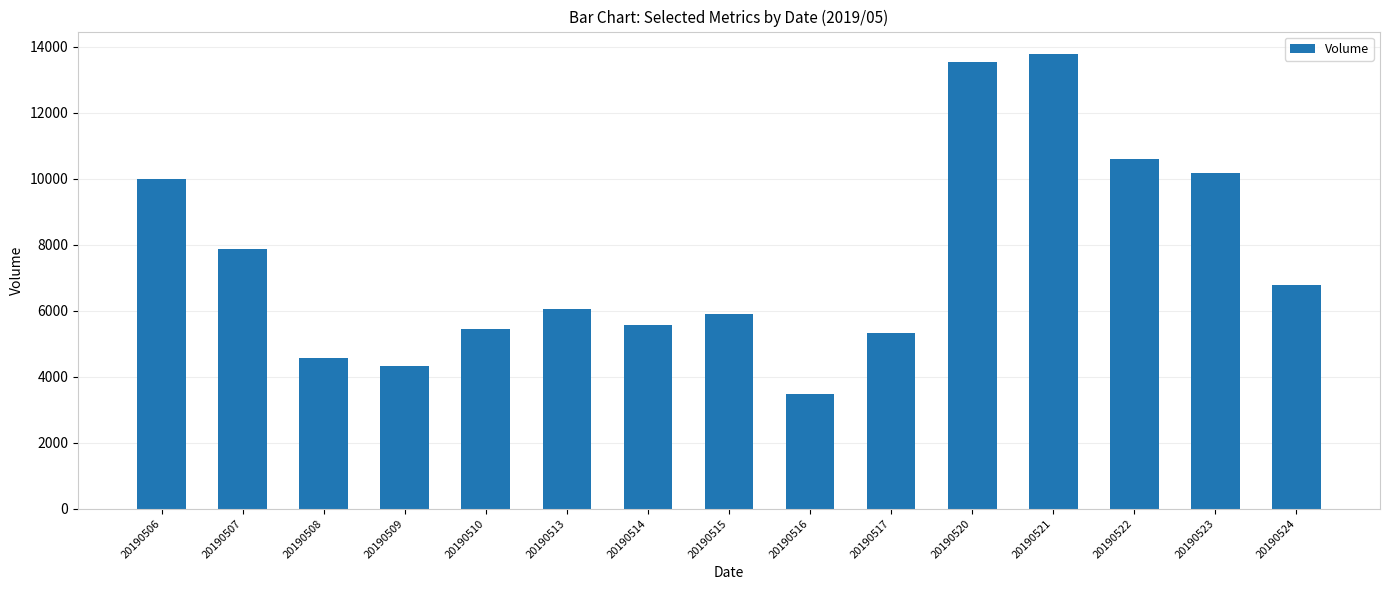

Where is the data nearest to the value 8626?

20190507